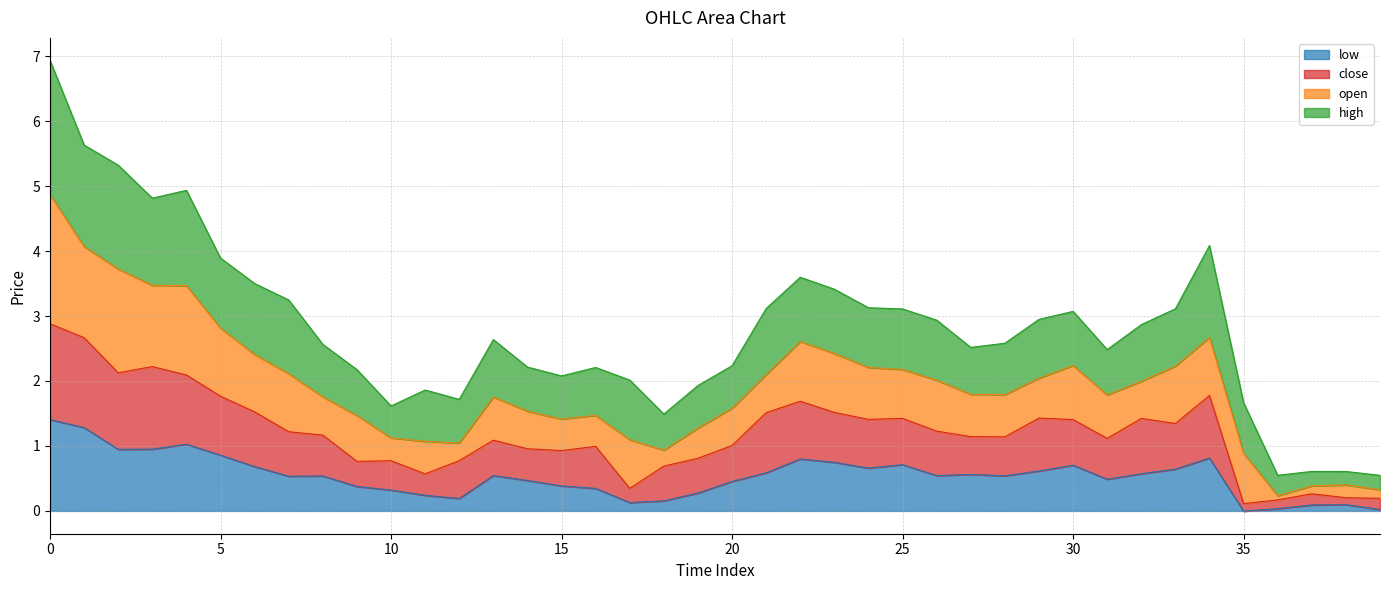

What is the value of the low point at the 35th from the left?

0.8